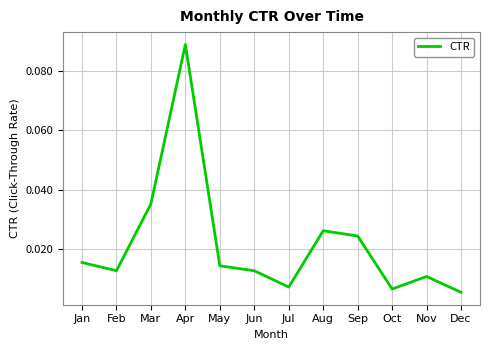

How many lines are shown in the chart?

1